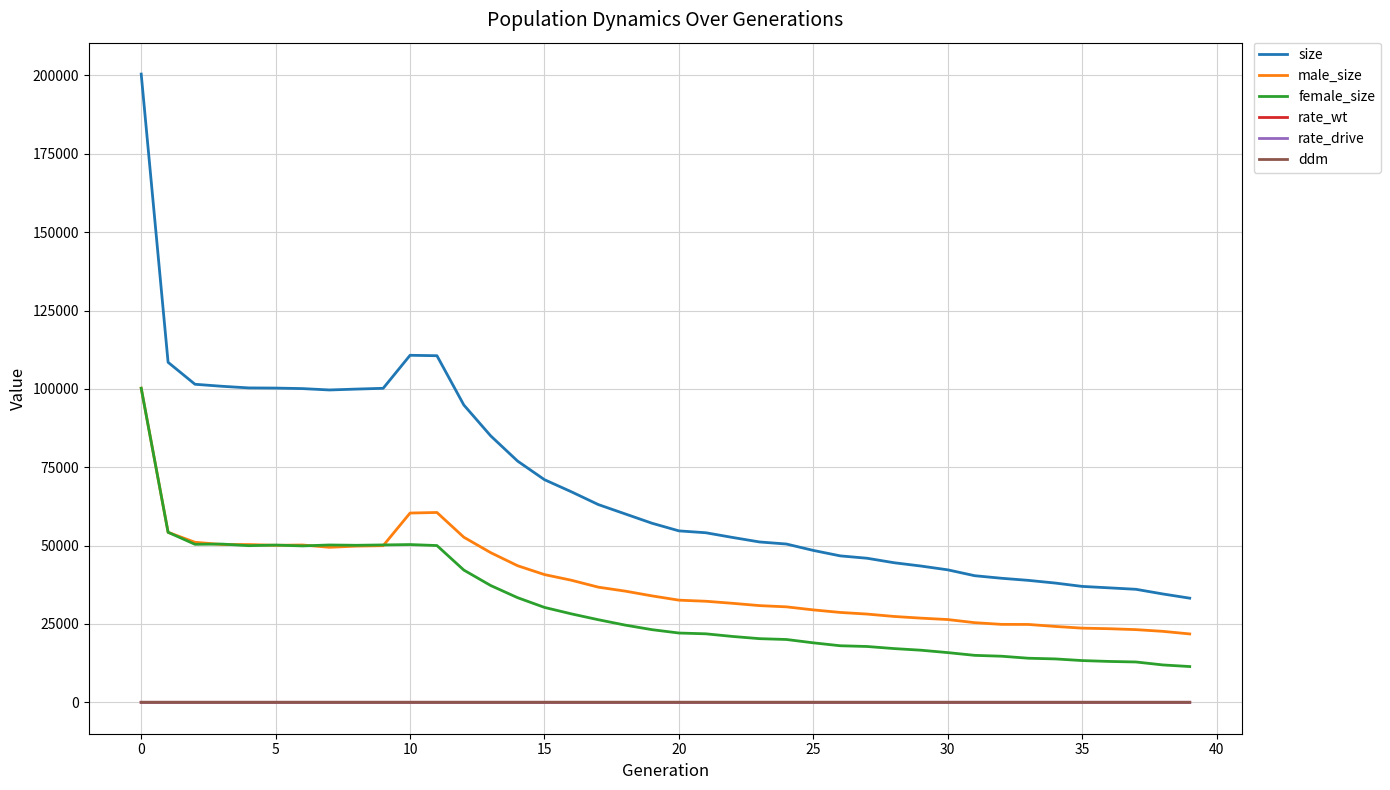

True or false: male_size and size intersect in this chart.

False